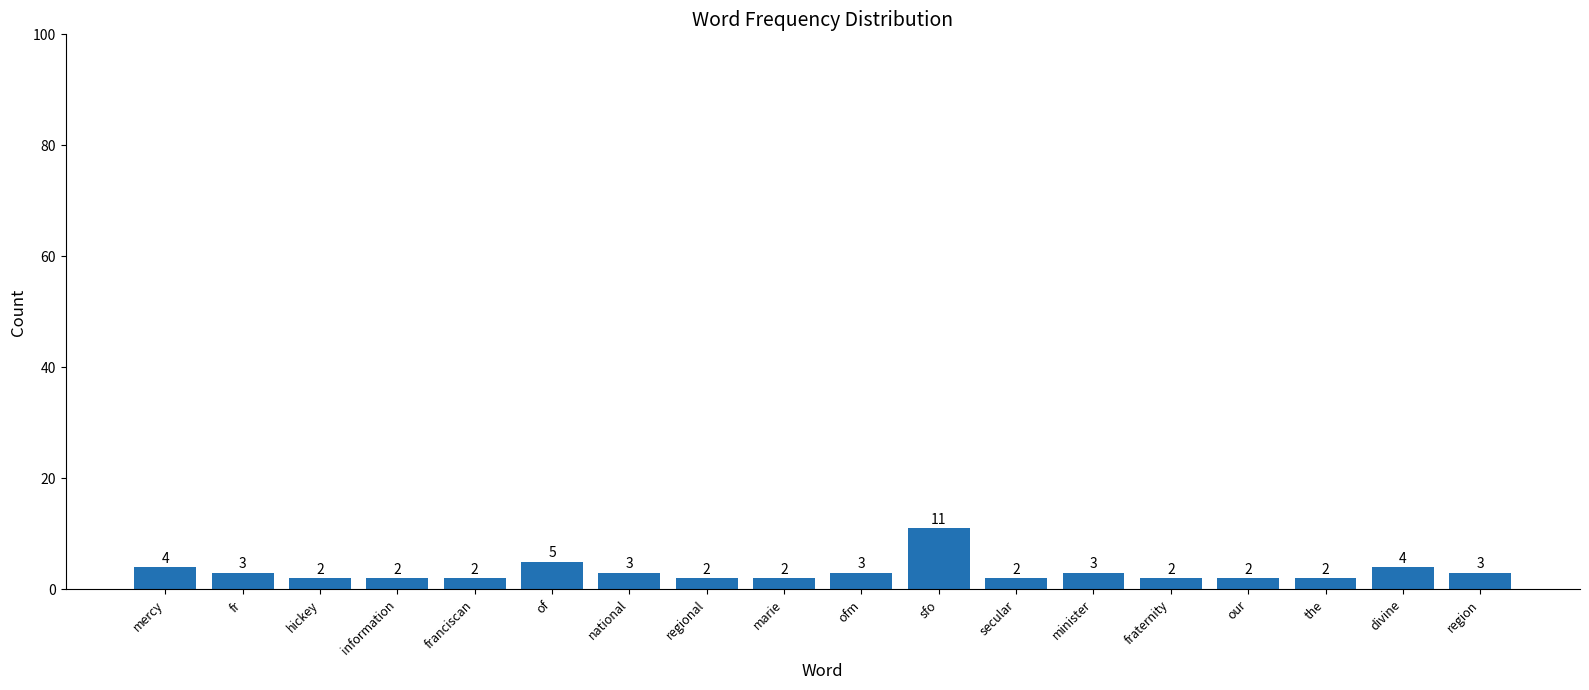

Count the number of data series in this chart.

1